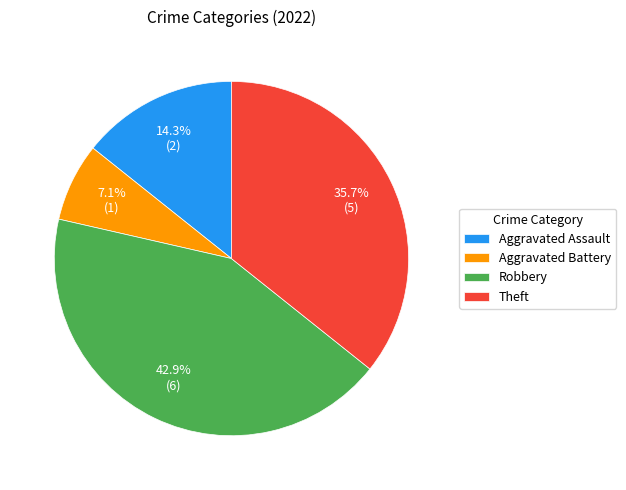

How much of the chart is everything except Theft?

64.3%